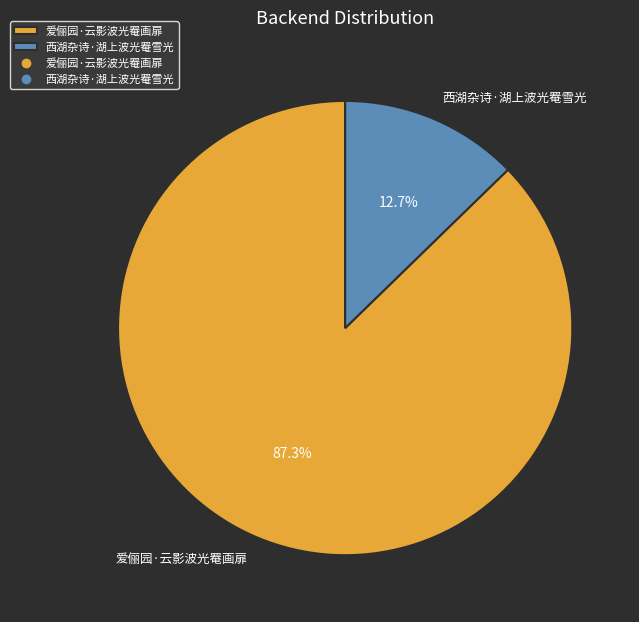

Approximately how many times larger is the value at 爱俪园·云影波光罨画扉 compared to 西湖杂诗·湖上波光罨雪光?

6.9